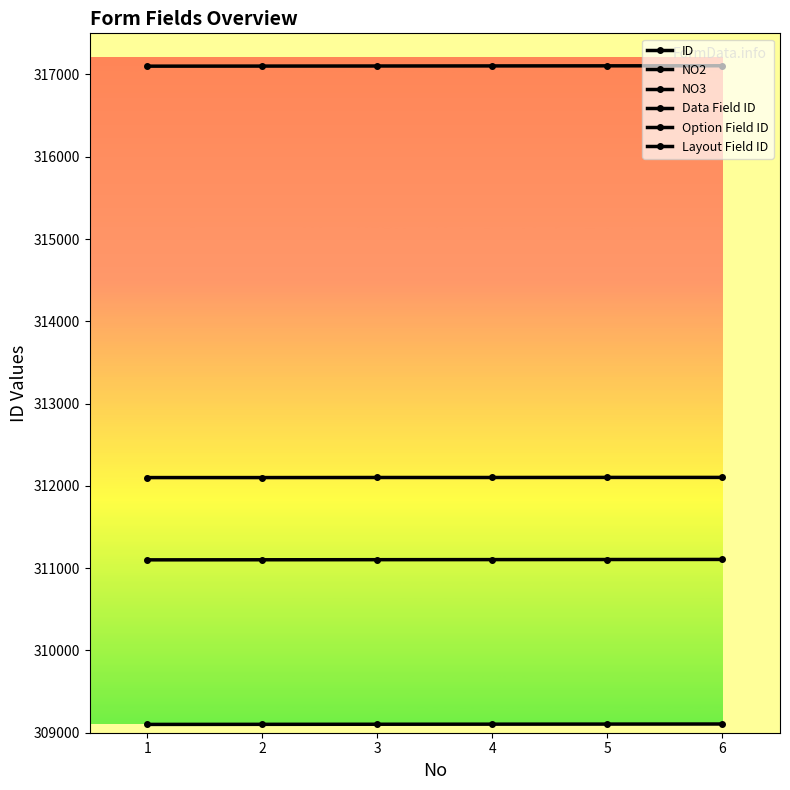

True or false: Layout Field ID and ID cross at least once.

False